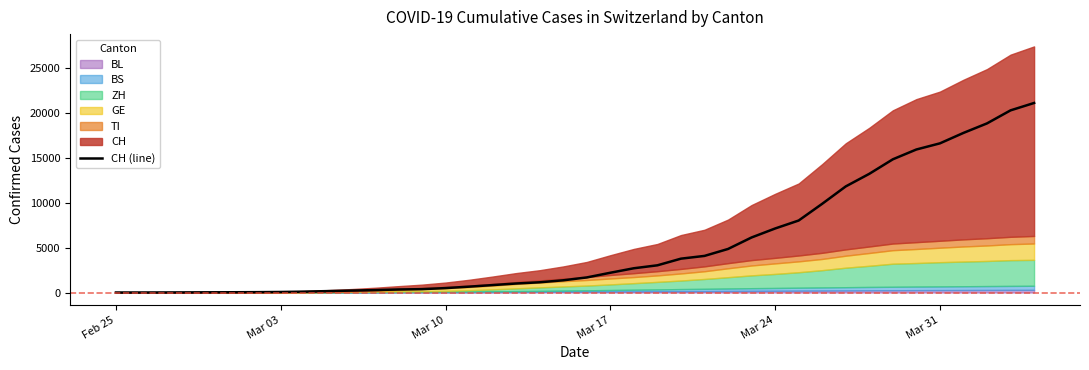

What is the difference between the maximum and minimum values?

21100